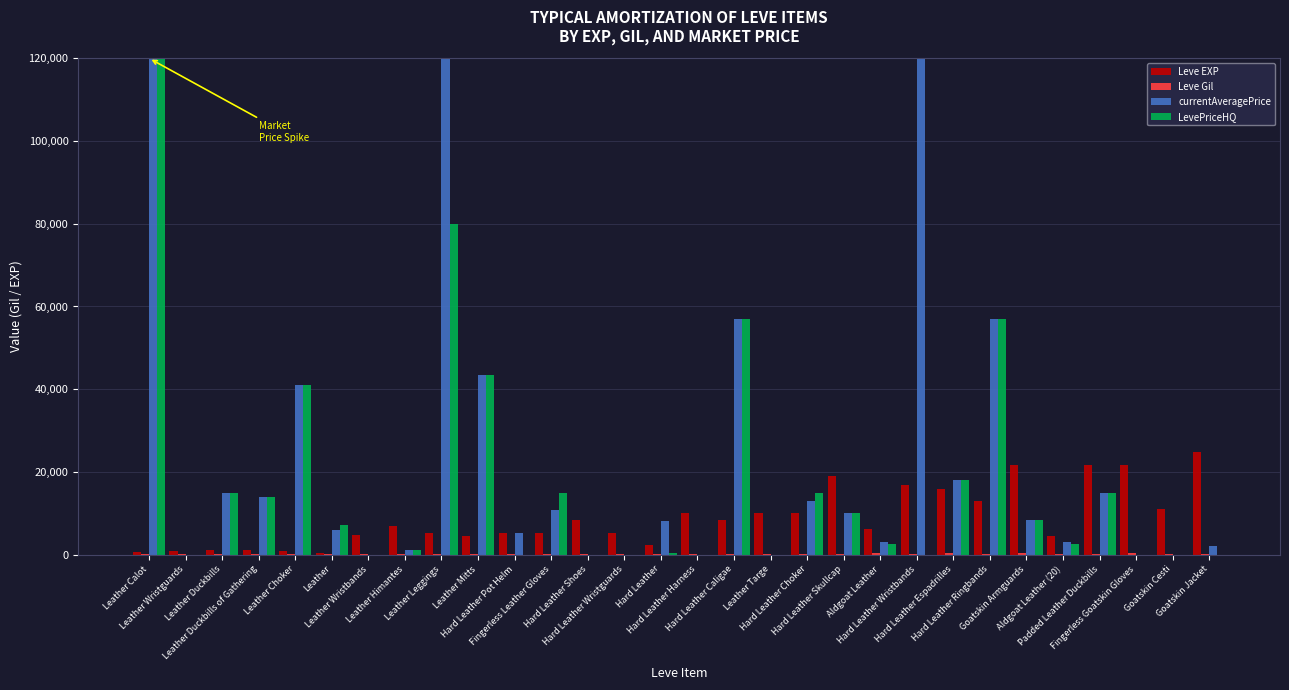

What is the greatest value displayed?

120000